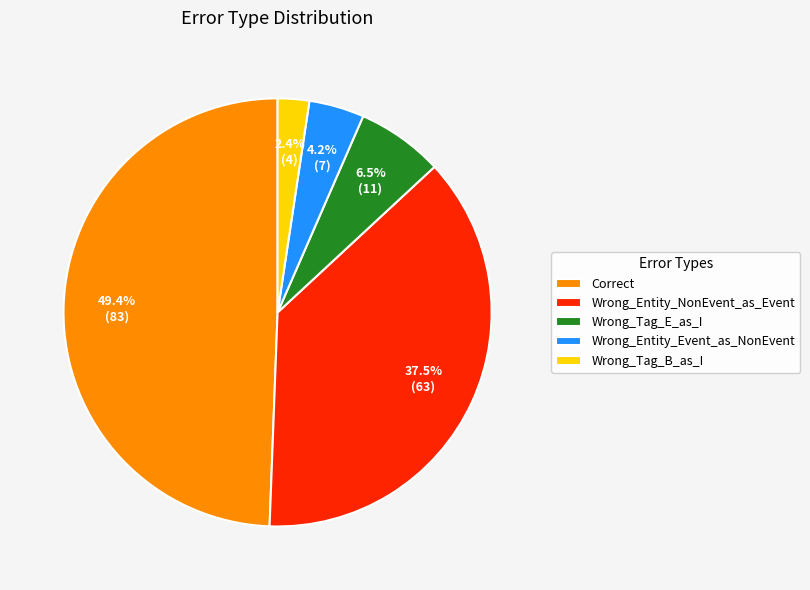

Combined, do Correct and Wrong_Entity_NonEvent_as_Event account for over 50%?

Yes